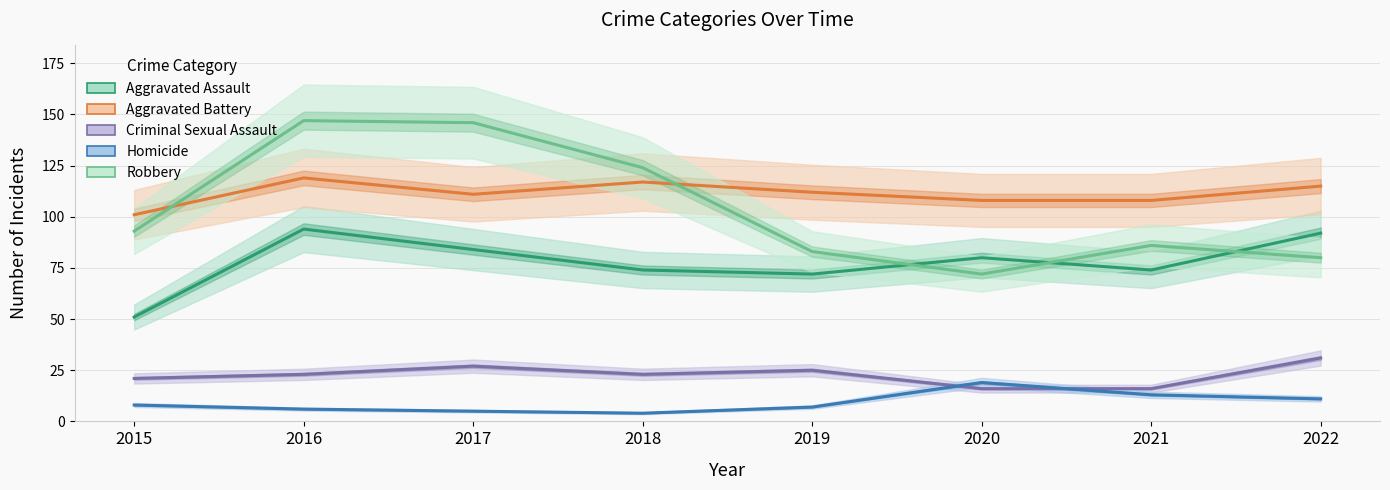

In Criminal Sexual Assault, how many points are lower than both neighbors (excluding endpoints)?

1